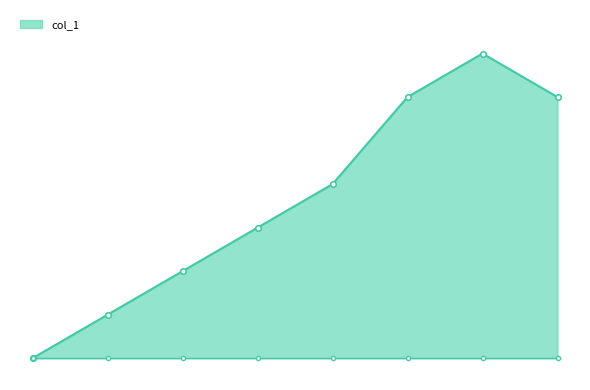

True or false: col_2 and col_1_line intersect in this chart.

False